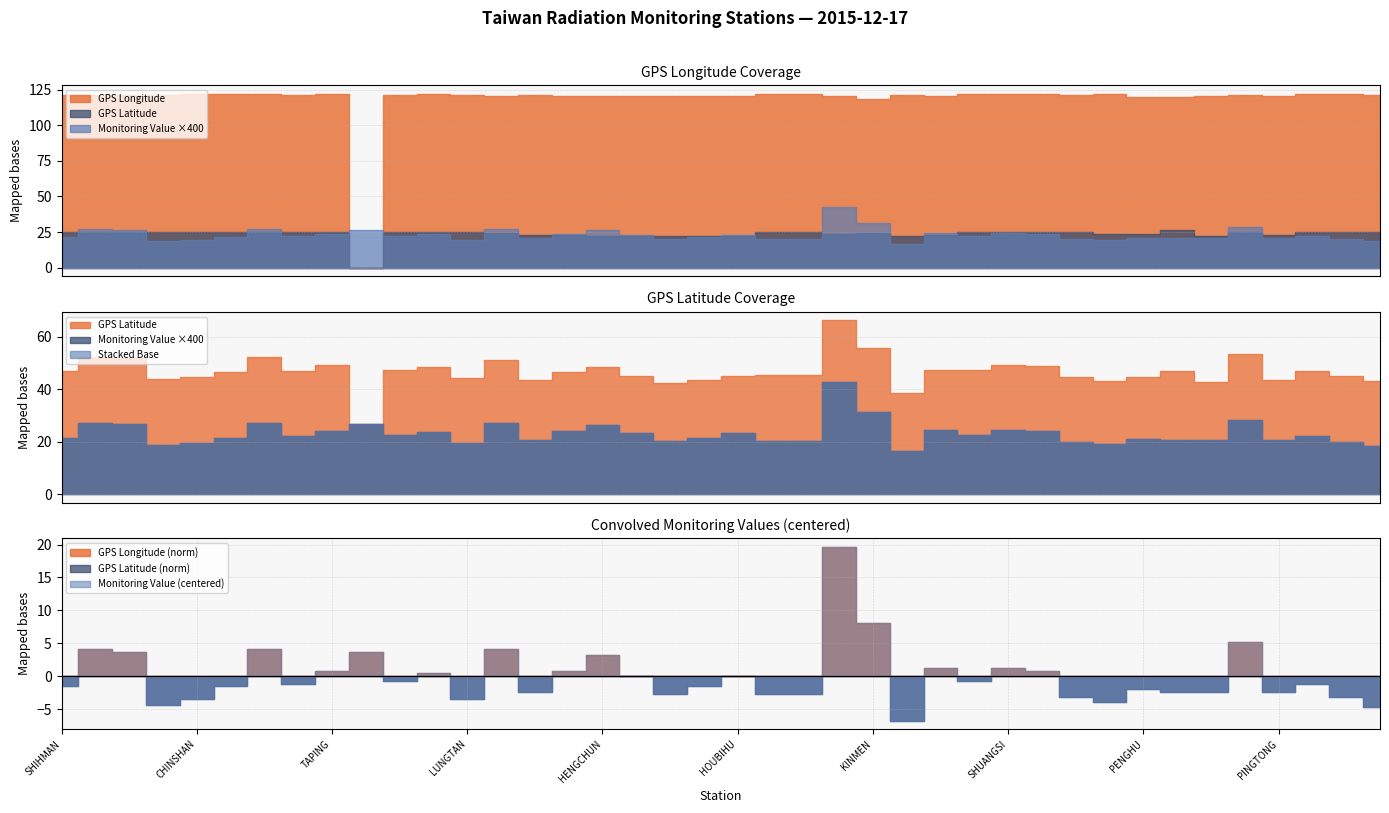

Reading right to left, extract all data points from this chart.

GPS Longitude: 121.0	121.9	121.7	120.5	121.4	120.8	119.9	119.6	121.6	121.0	121.9	121.9	121.9	120.2	121.5	118.3	120.8	121.9	121.9	120.7	120.8	120.7	120.7	120.8	120.3	121.2	120.7	121.2	121.8	121.6	0.0	121.6	121.5	121.7	121.7	121.6	121.6	121.6	121.5	121.6
GPS Latitude: 24.8	24.9	25.1	22.7	25.0	22.0	26.2	23.6	24.0	24.8	25.1	25.0	25.0	23.0	22.1	24.4	23.5	25.0	25.1	21.9	21.9	21.9	22.0	22.0	22.6	22.8	24.1	24.8	24.8	25.1	0.0	25.2	25.2	25.2	25.2	25.2	25.3	25.3	25.2	25.3
Monitoring Value (uSv/hr): 0.0	0.1	0.1	0.1	0.1	0.1	0.1	0.1	0.0	0.1	0.1	0.1	0.1	0.1	0.0	0.1	0.1	0.1	0.1	0.1	0.1	0.1	0.1	0.1	0.1	0.1	0.1	0.0	0.1	0.1	0.1	0.1	0.1	0.1	0.1	0.0	0.0	0.1	0.1	0.1